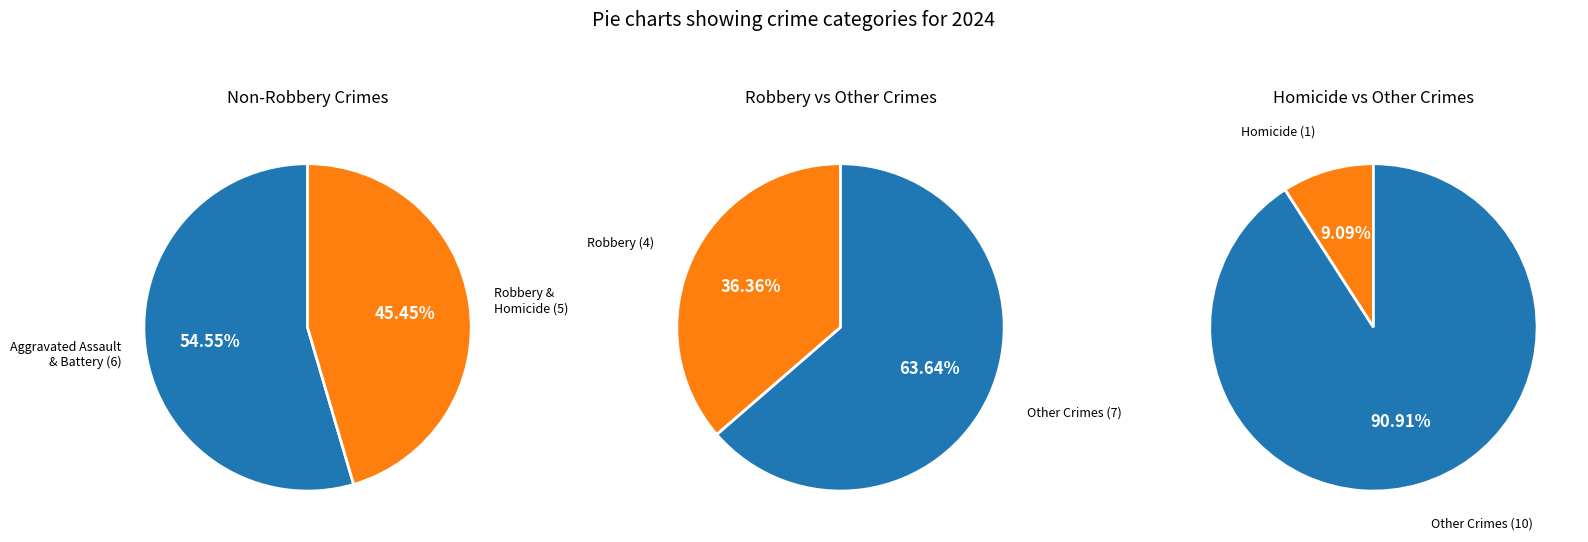

What percentage is the Robbery slice, to the nearest percent?

36%